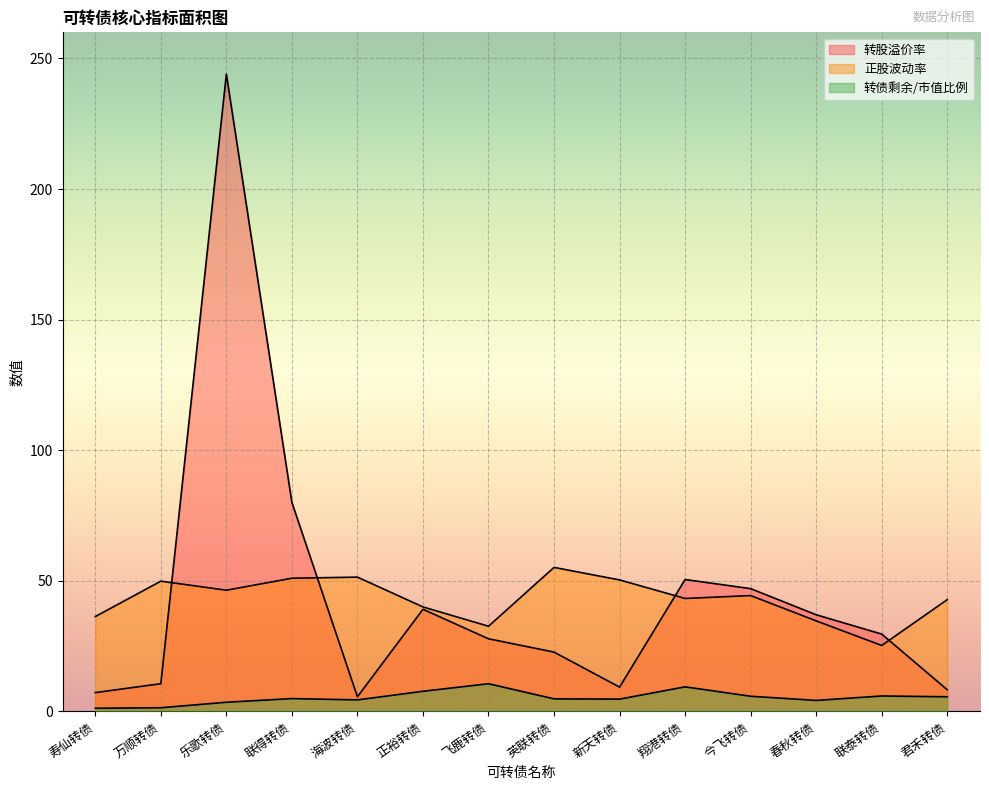

Is the value of 转债剩余/市值比例 at 新天转债 greater than the value of 转股溢价率 at 联得转债?

No